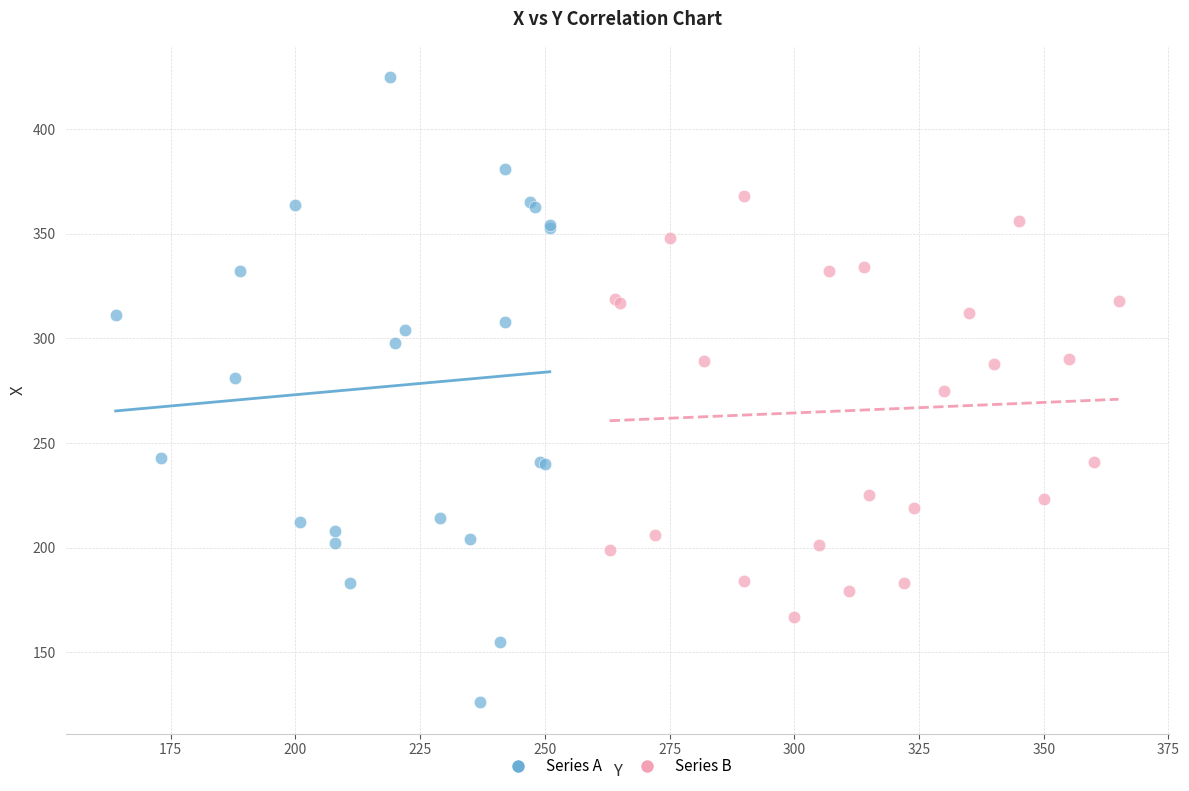

Which series reaches the maximum Y coordinate?

Series A